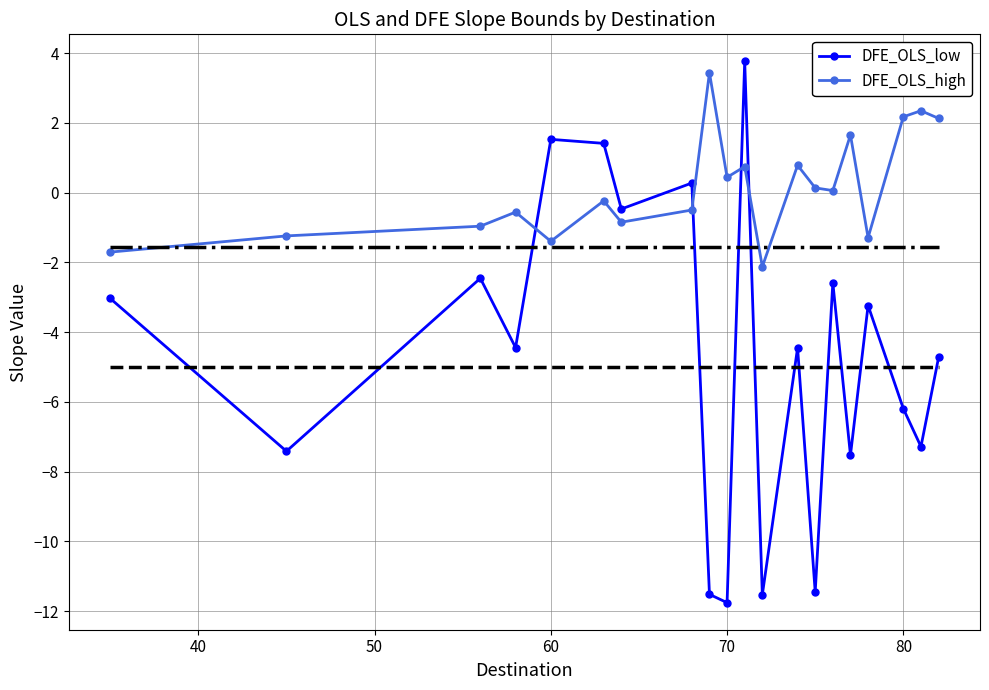

Which series has the widest spread of values?

DFE_OLS_low